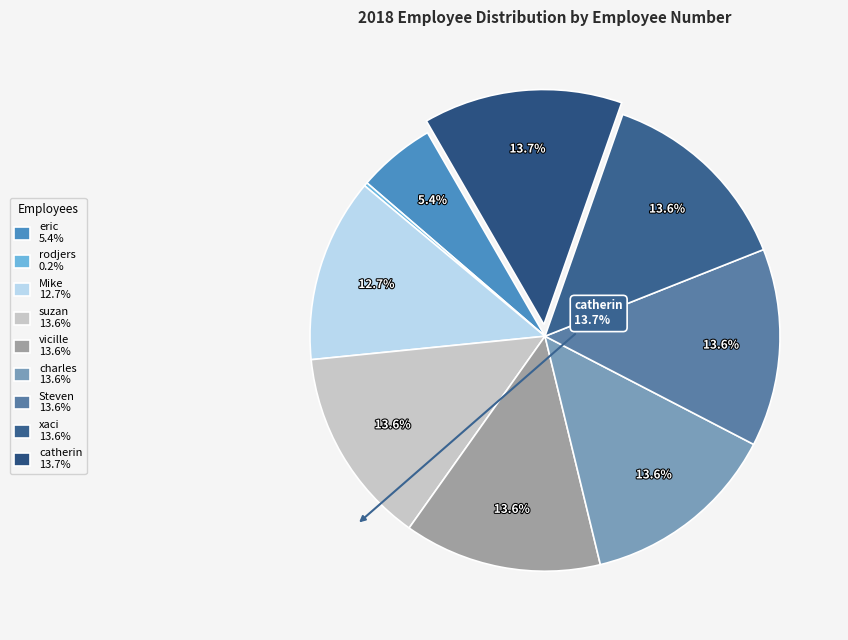

Combined, do rodjers and Mike account for over 50%?

No